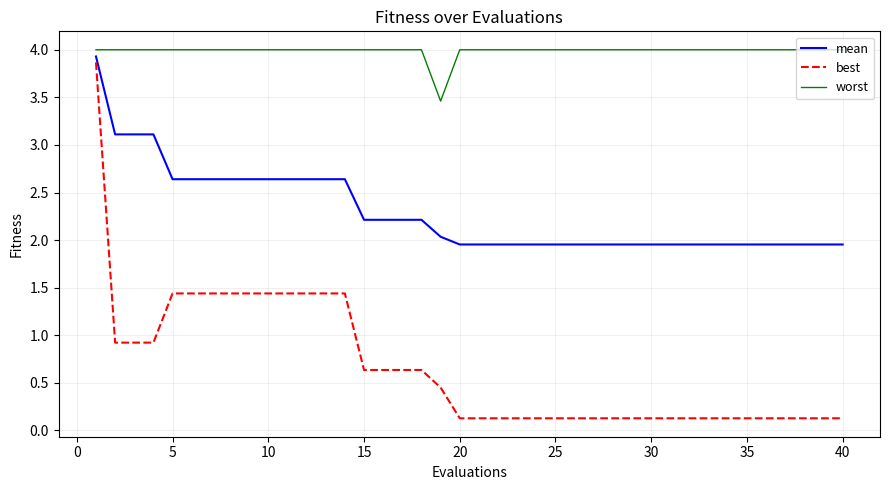

True or false: worst and best cross at least once.

False